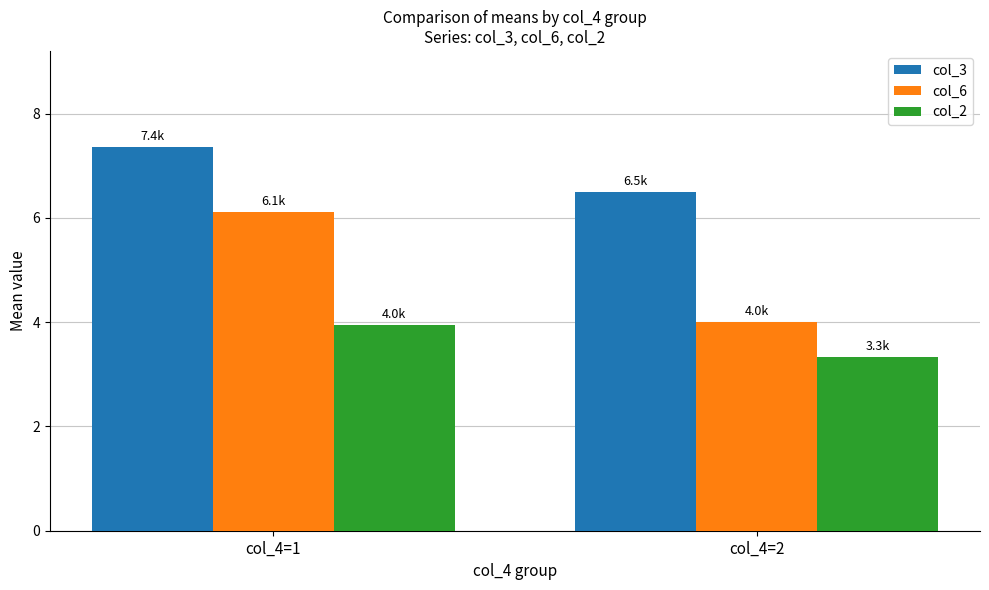

True or false: col_2 has a value of 1.4 at col_4=1.

False